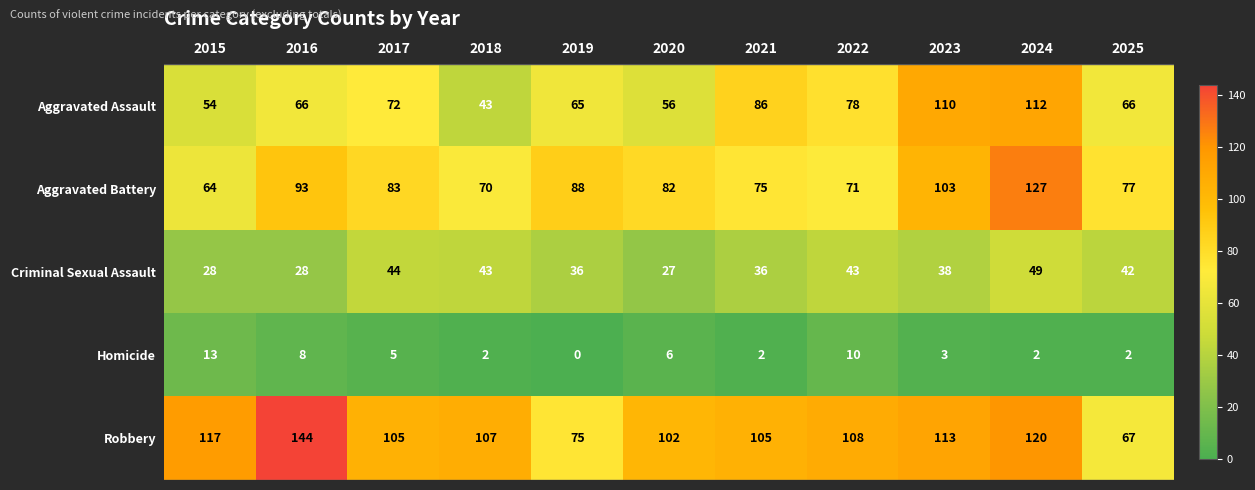

Count the number of categories in the chart.

11